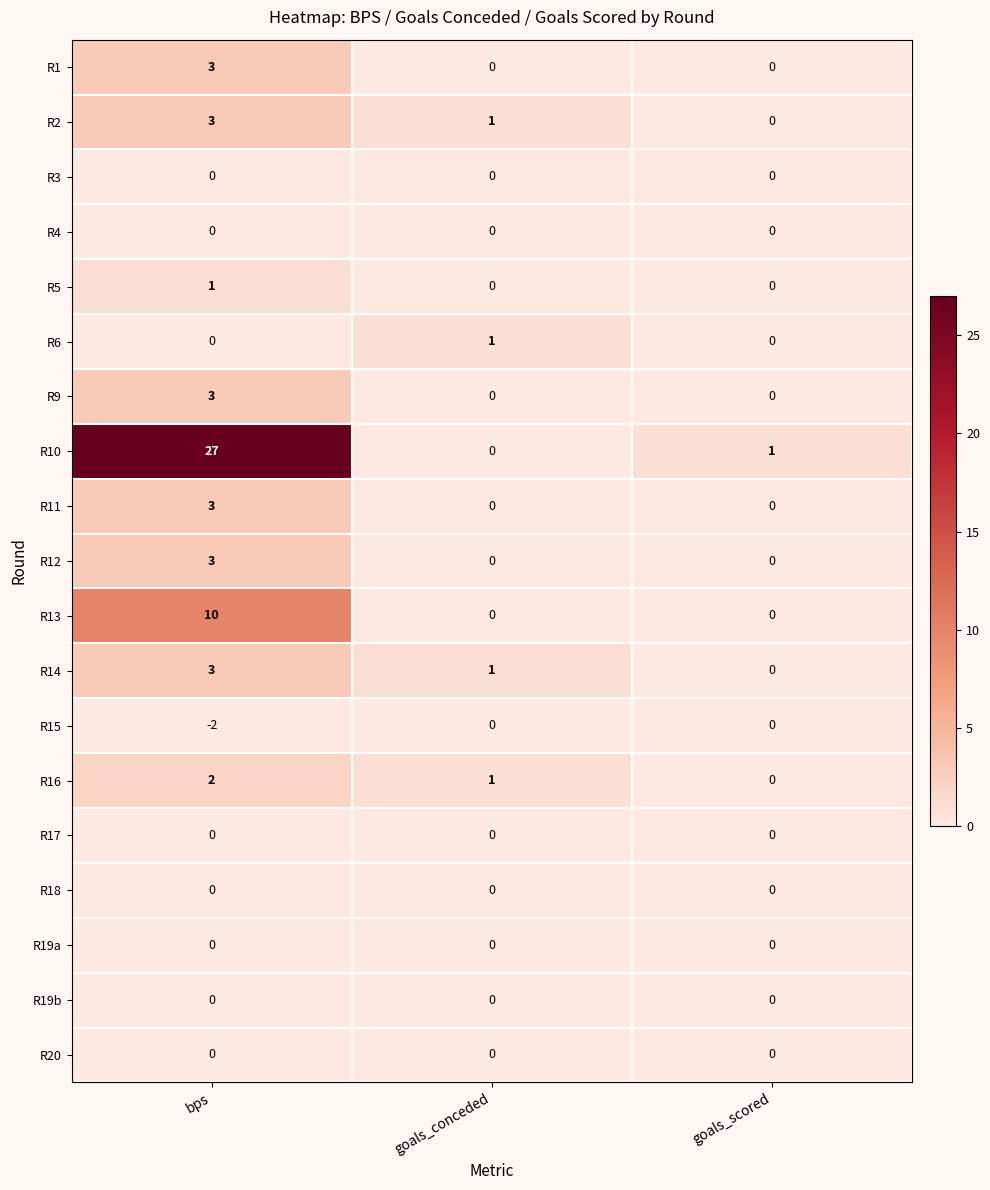

At which label does R16 first exceed 1?

bps